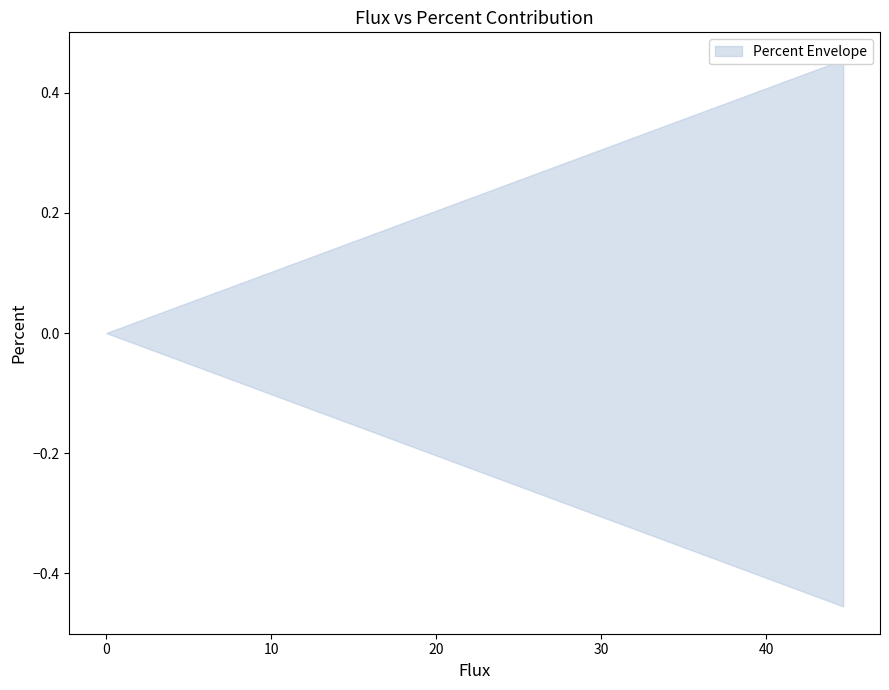

Is the value of percent at 13 greater than the value of flux at 12?

Yes